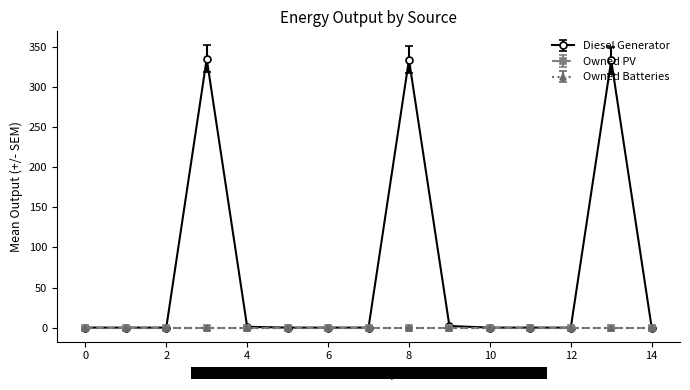

Reading left to right, list all the values displayed in this chart.

Diesel Generator: 0=0.0	1=0.0	2=0.0	3=335.0	4=1.0	5=0.0	6=0.0	7=0.0	8=334.0	9=2.0	10=0.0	11=0.0	12=0.0	13=333.0	14=-0.0
Owned PV: 0=0.0	1=0.0	2=0.0	3=0.0	4=0.0	5=0.0	6=0.0	7=0.0	8=0.0	9=0.0	10=0.0	11=0.0	12=0.0	13=0.0	14=0.0
Owned Batteries: 0=0.0	1=0.0	2=0.0	3=0.0	4=0.0	5=0.0	6=0.0	7=0.0	8=0.0	9=0.0	10=0.0	11=0.0	12=0.0	13=0.0	14=0.0